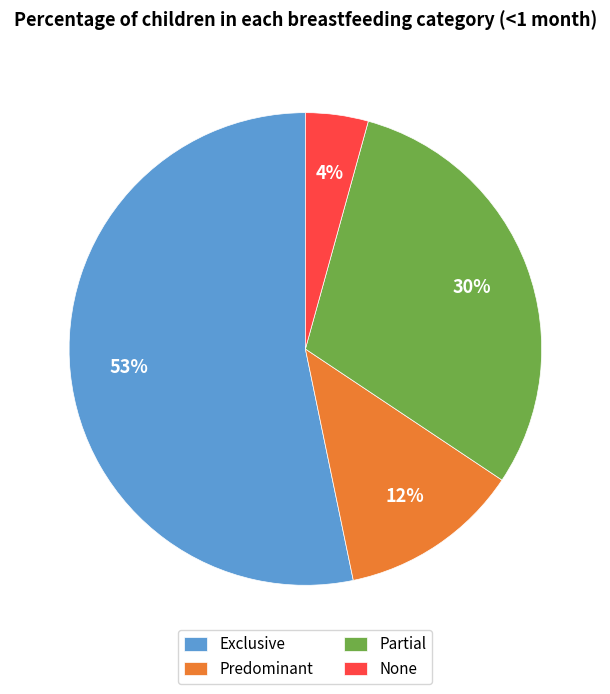

Does Exclusive represent more than half of the total?

Yes